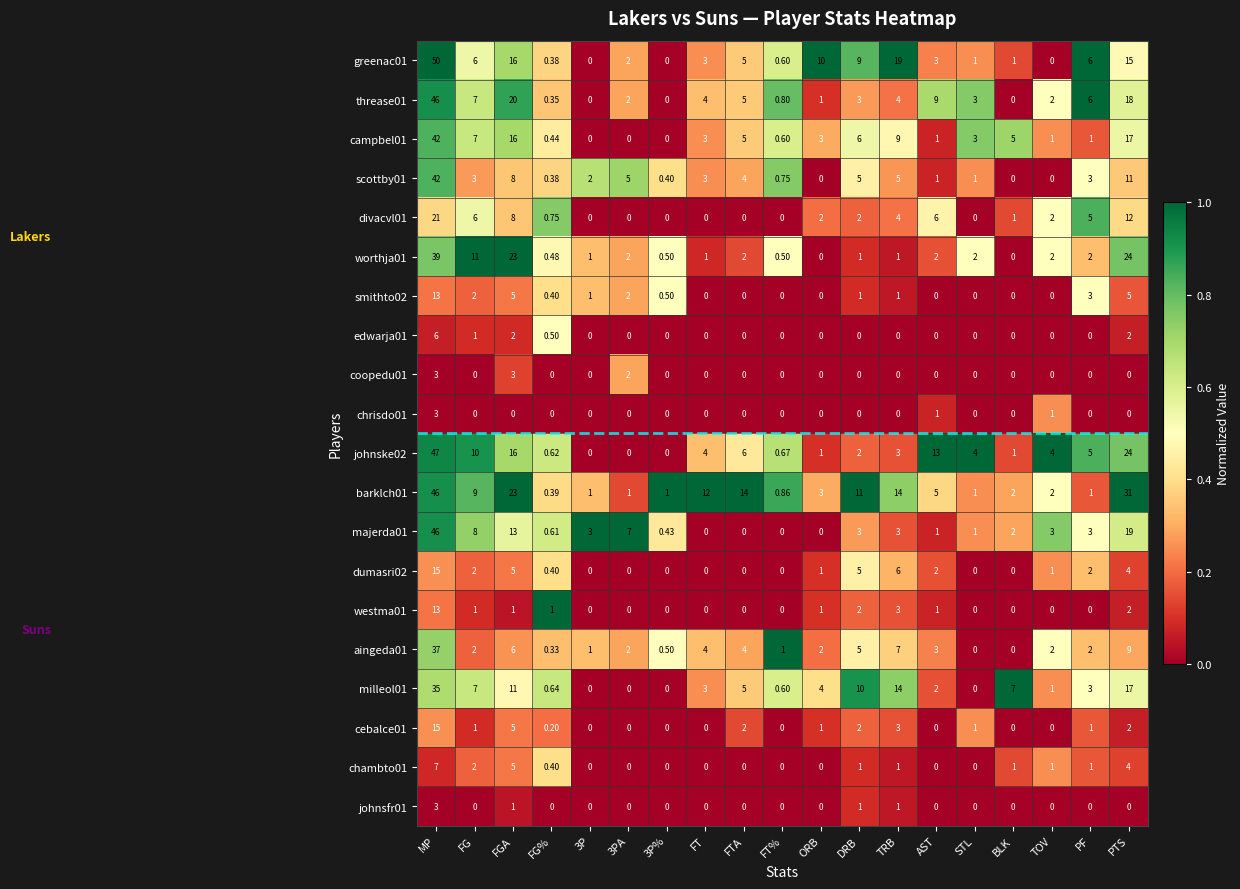

At which category is the sum across all series the highest?

MP